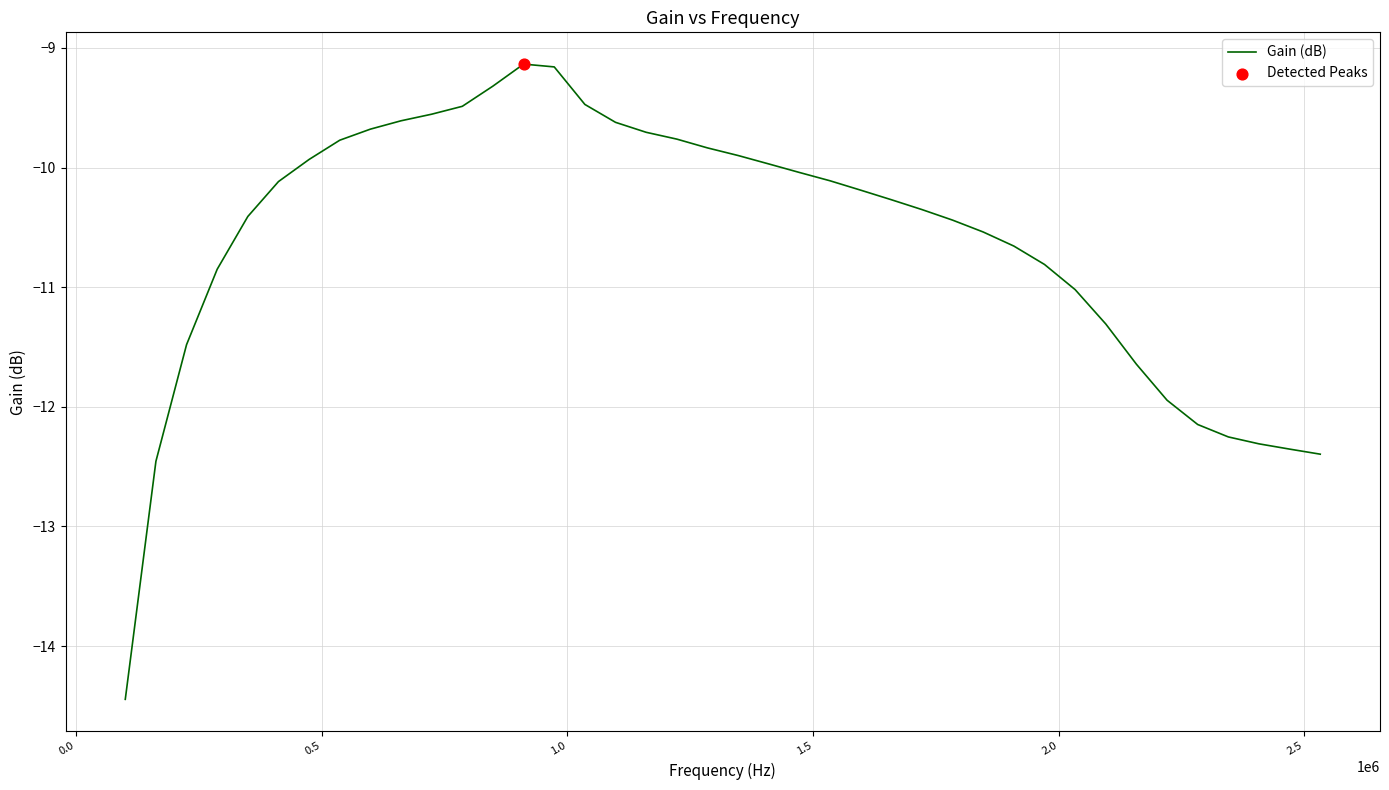

What is the difference between the maximum and minimum values?

5.3